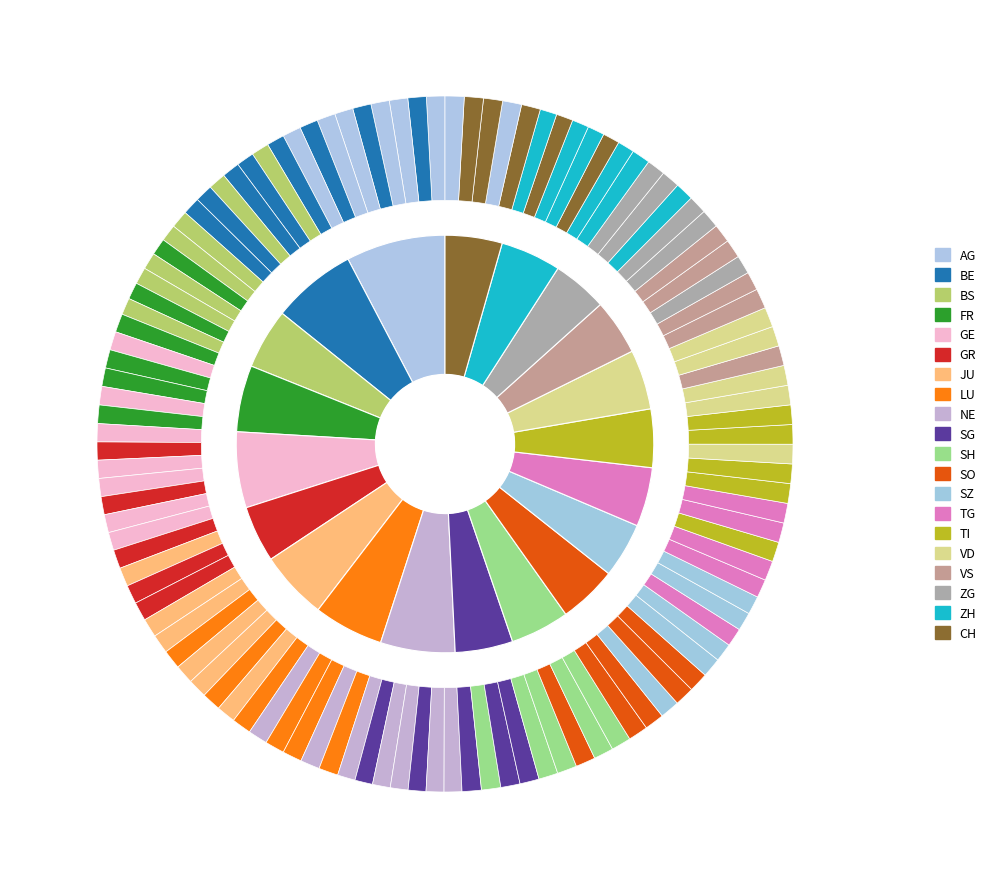

Does any single category account for the majority?

No